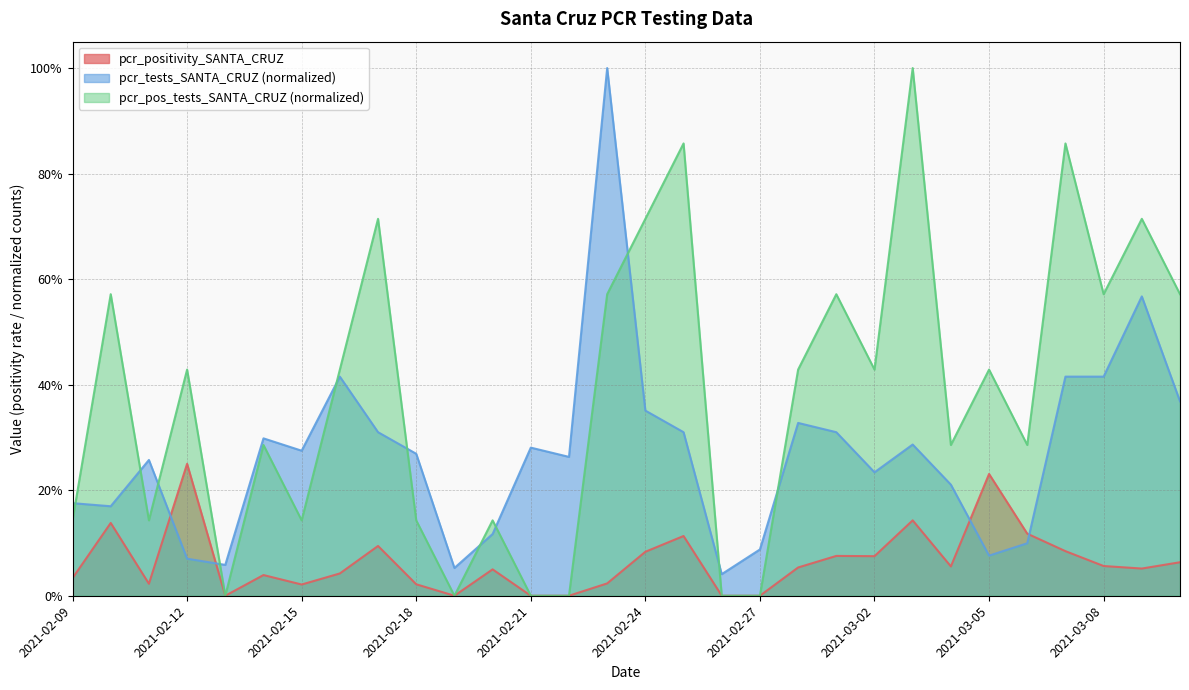

Where do pcr_tests_SANTA_CRUZ and pcr_pos_tests_SANTA_CRUZ first cross each other?

2021-02-09 and 2021-02-10